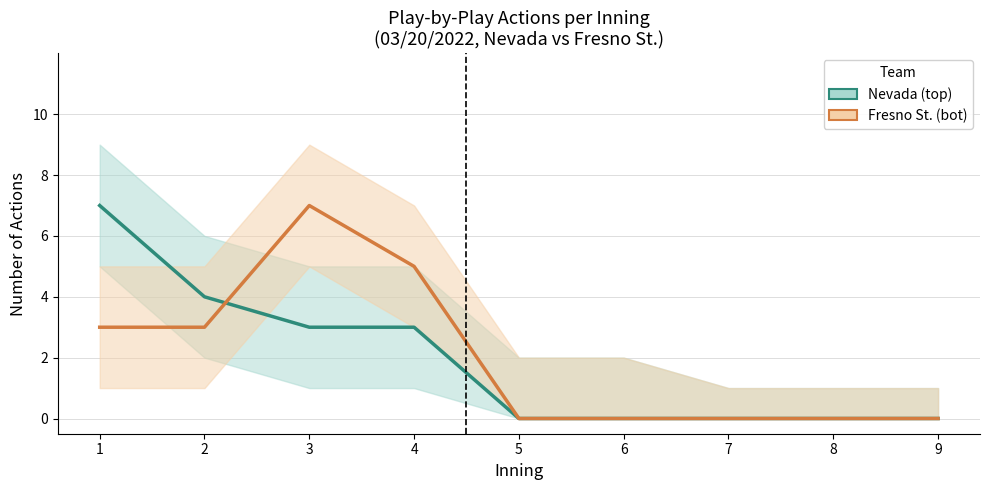

Is it true that Fresno St. (bot) equals 0 at 7?

True